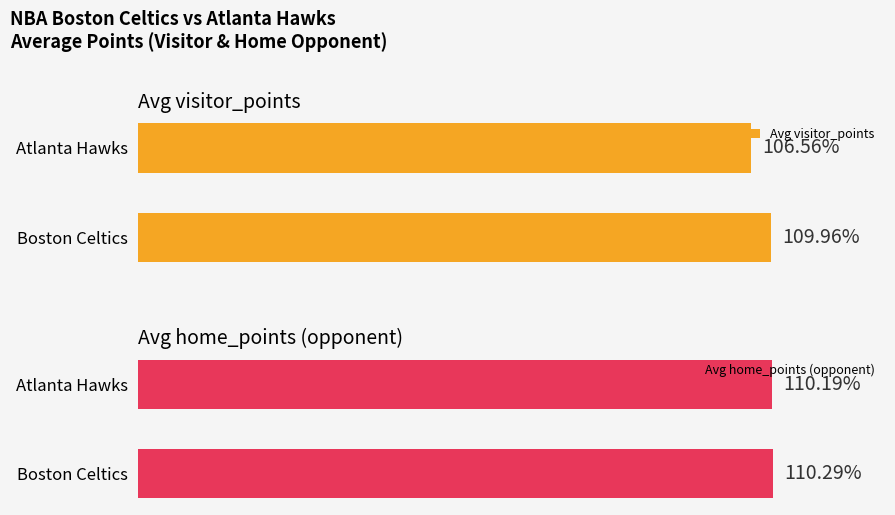

Where is Avg home_points (opponent) nearest to the value 110?

Atlanta Hawks